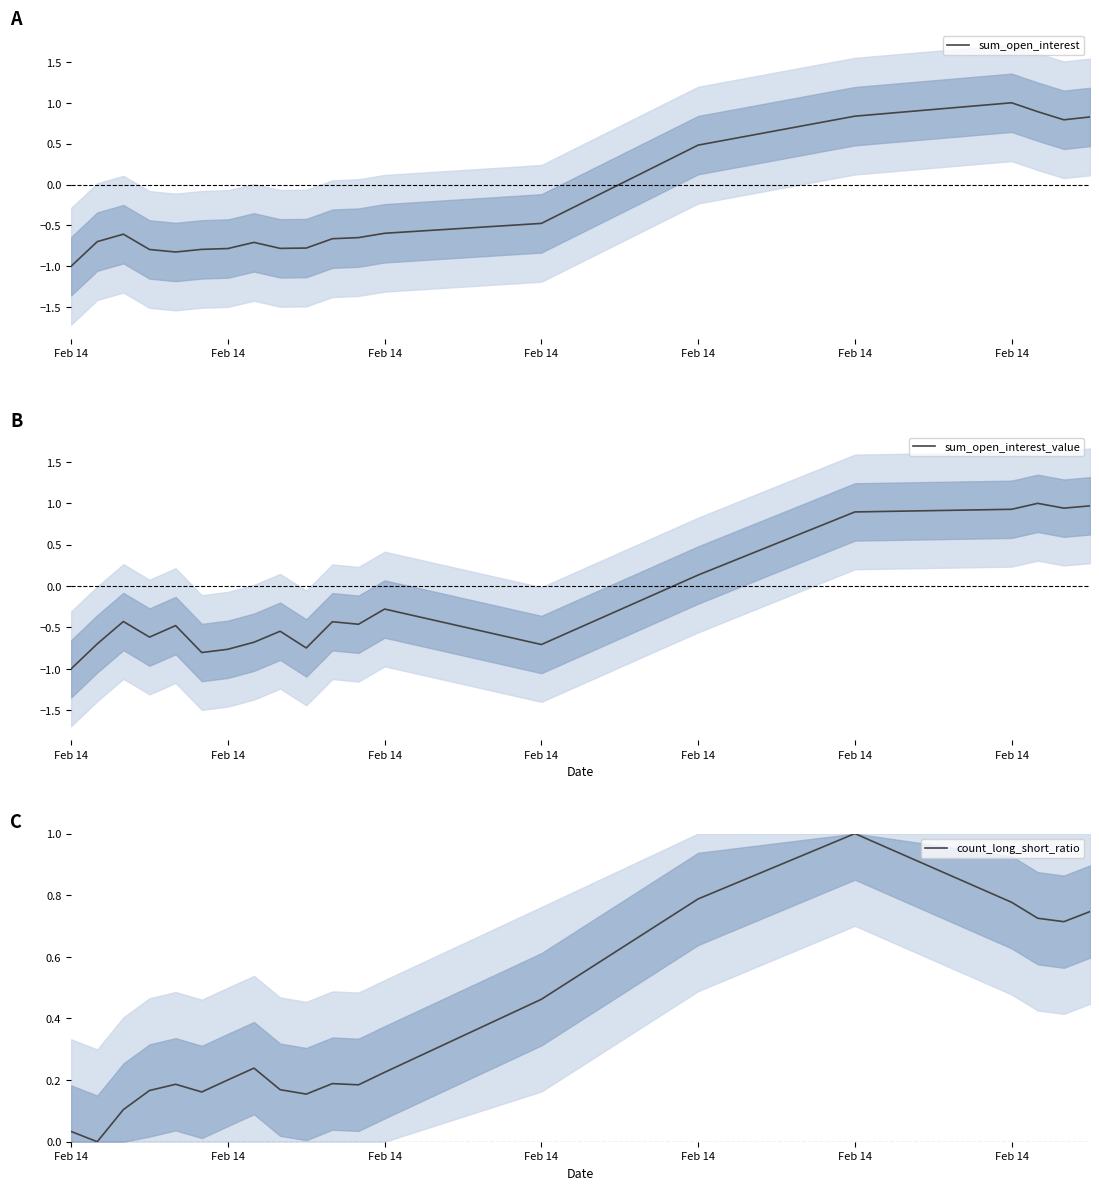

The value of sum_open_interest at Feb 14 is -0.8. True or false?

True